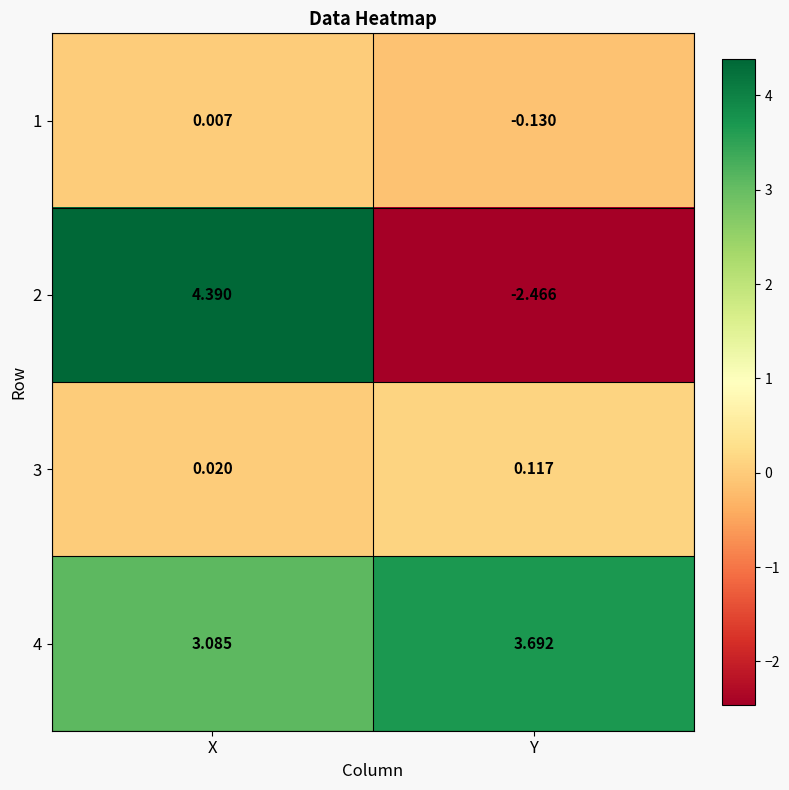

Which series has the widest spread of values?

2